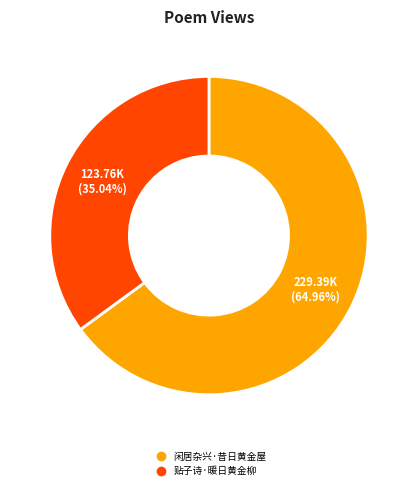

Which slice is the largest?

闲居杂兴·昔日黄金屋